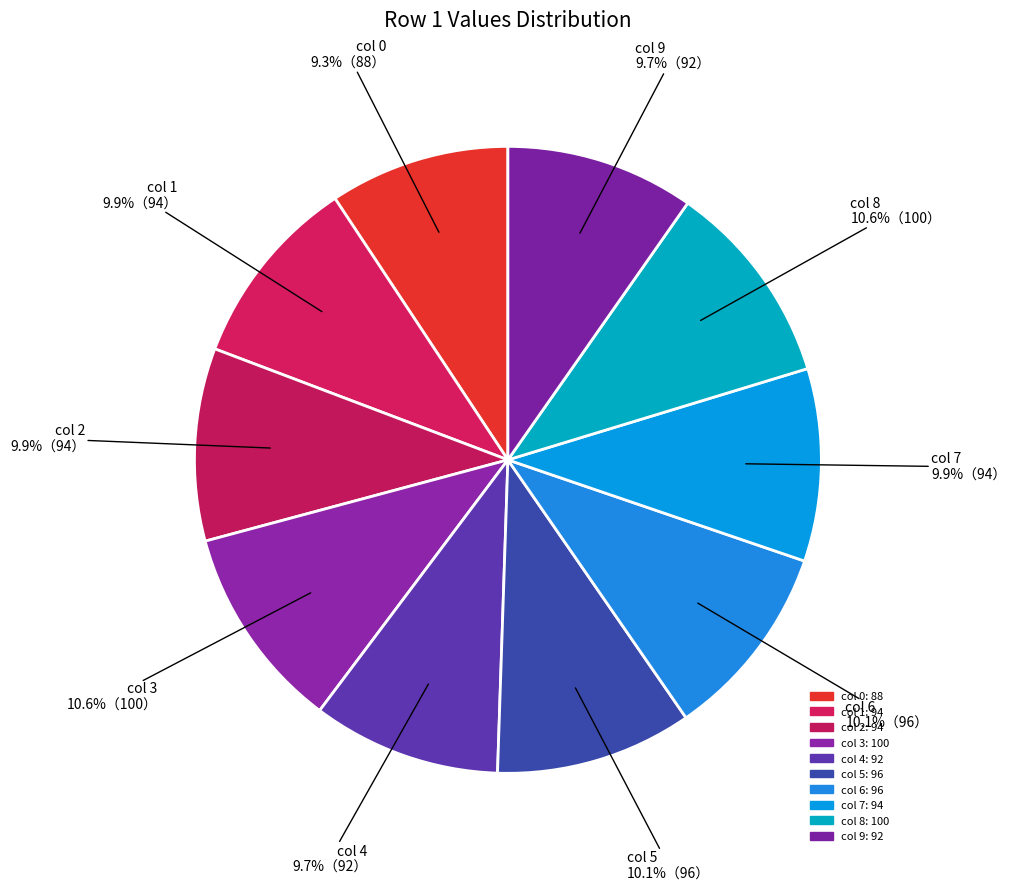

Count the number of slices in the pie.

10